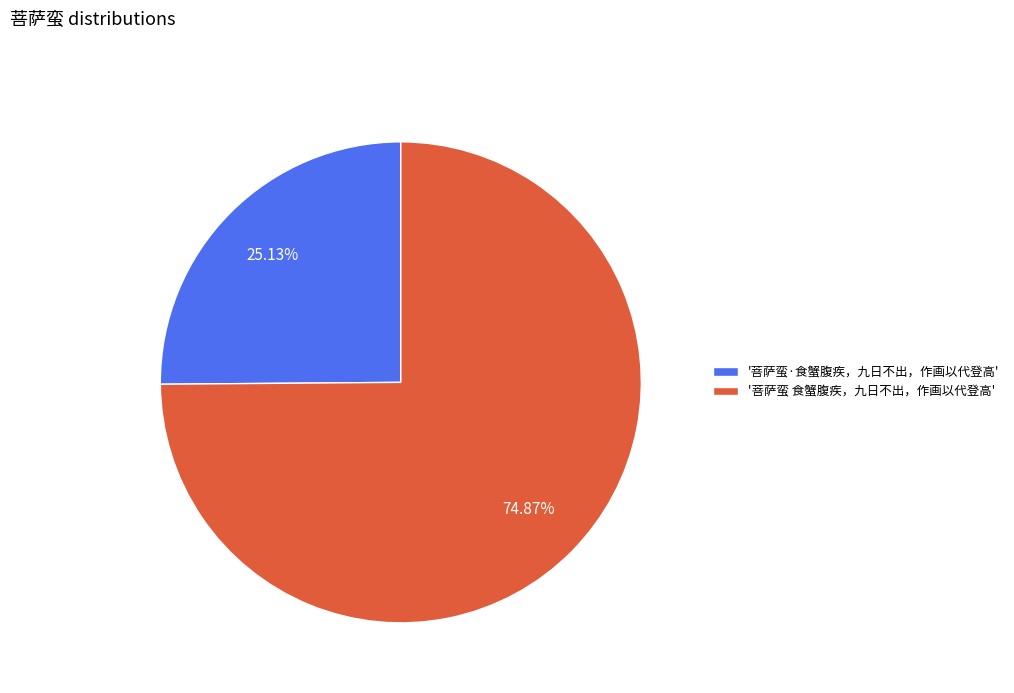

What is the majority slice?

'菩萨蛮 食蟹腹疾，九日不出，作画以代登高'